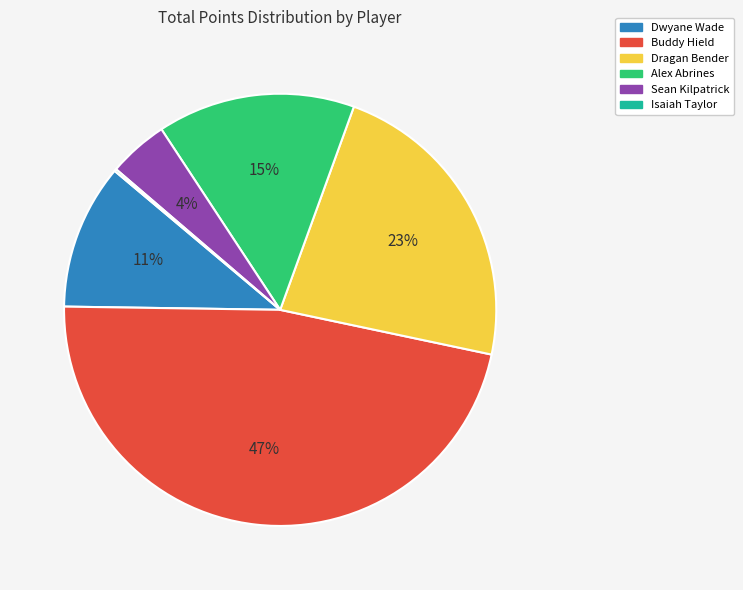

True or false: Dragan Bender accounts for 23% of the total.

True